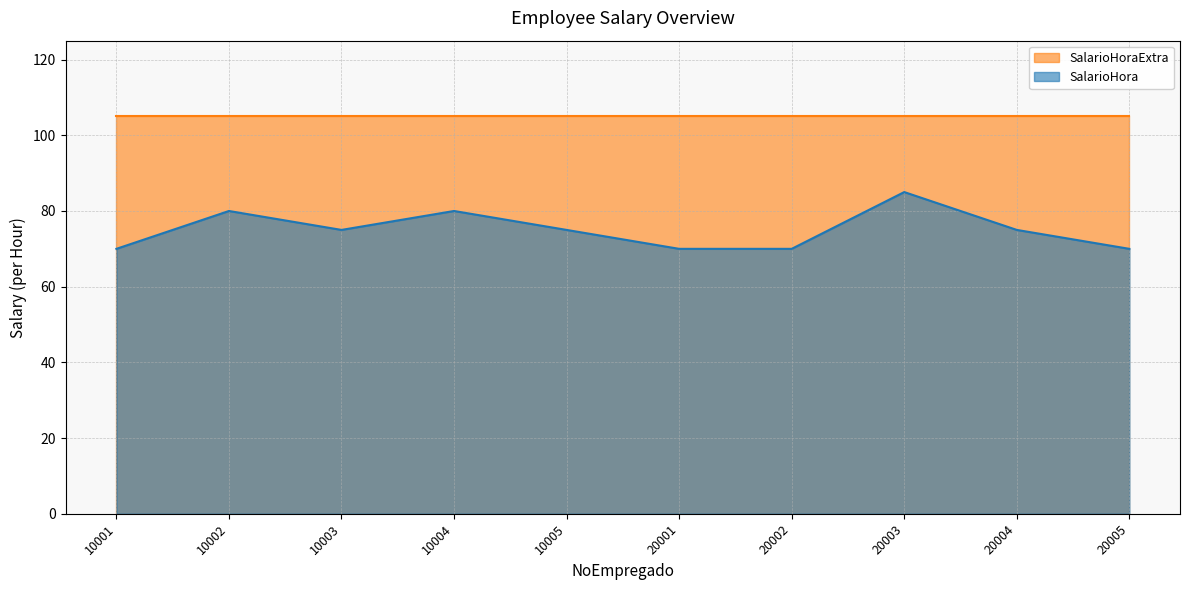

How many lines are shown in the chart?

2